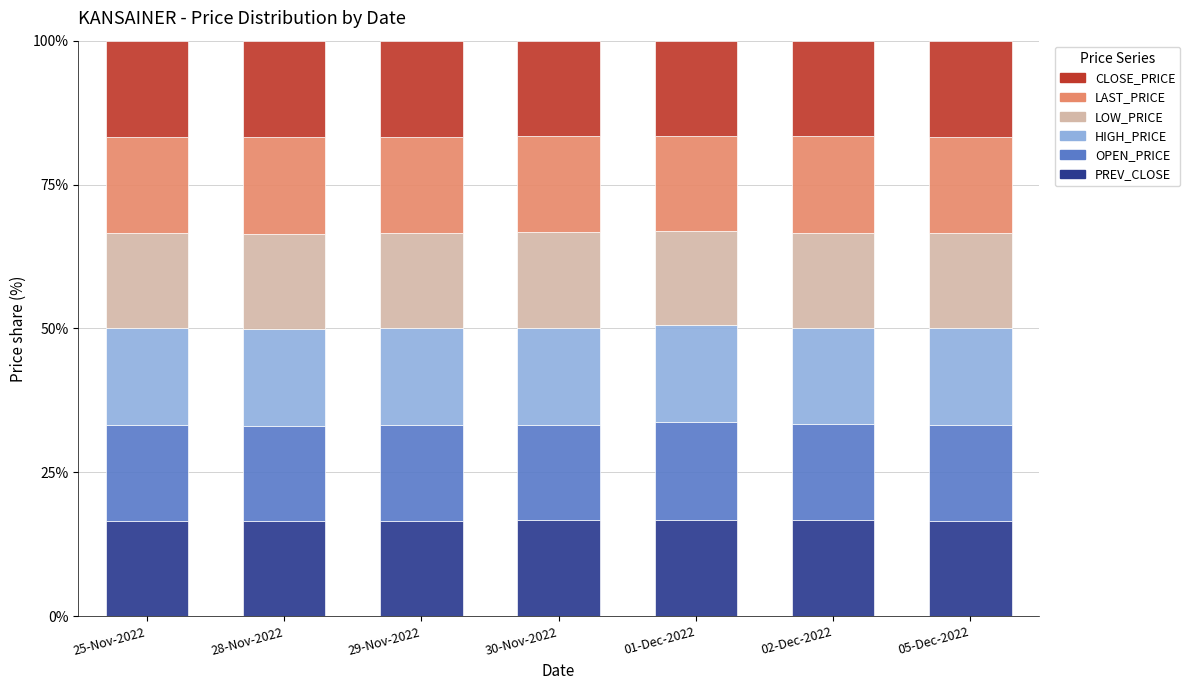

What is the total value across all series at 01-Dec-2022?

100.0